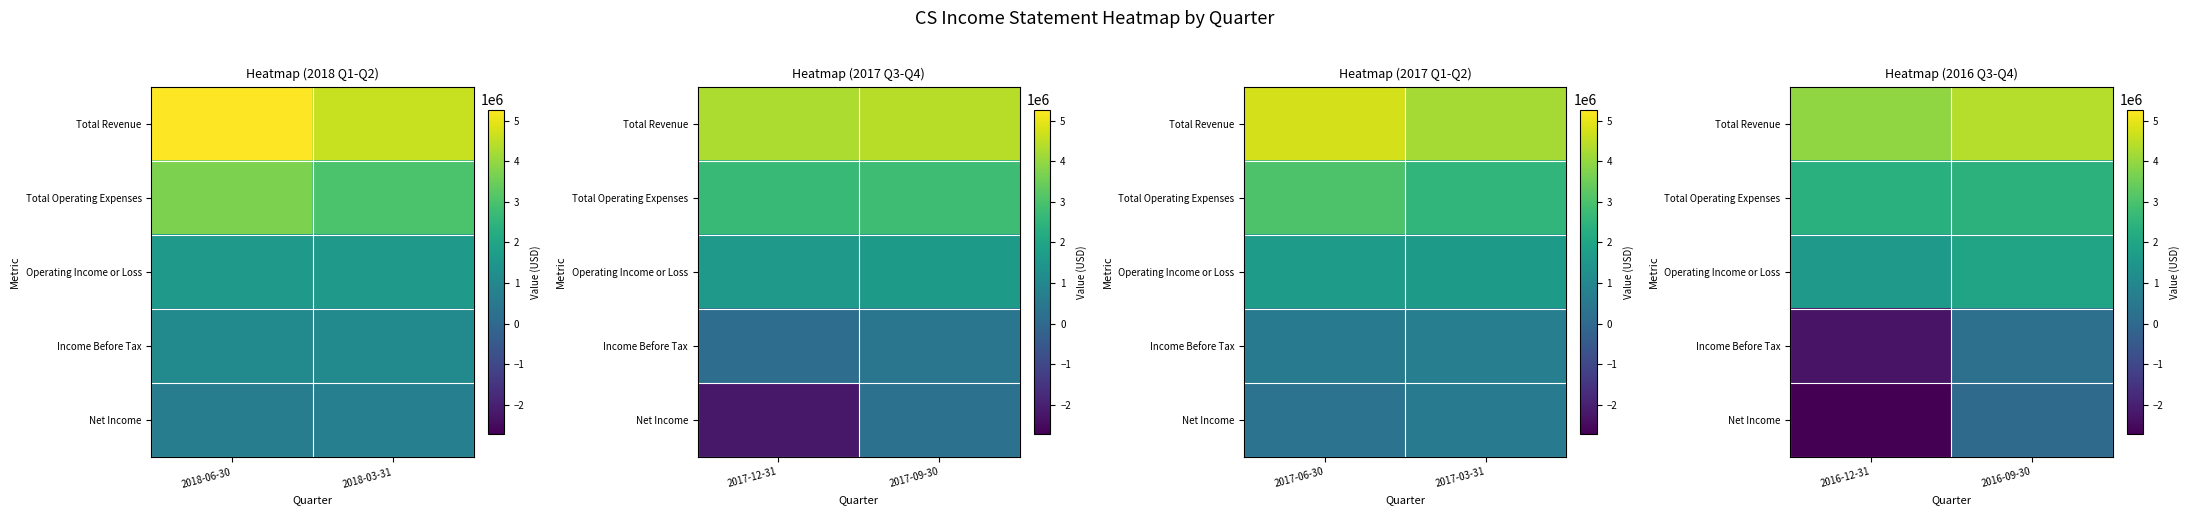

The Operating Income or Loss series shows 1941600 at 2016-09-30. True or false?

True